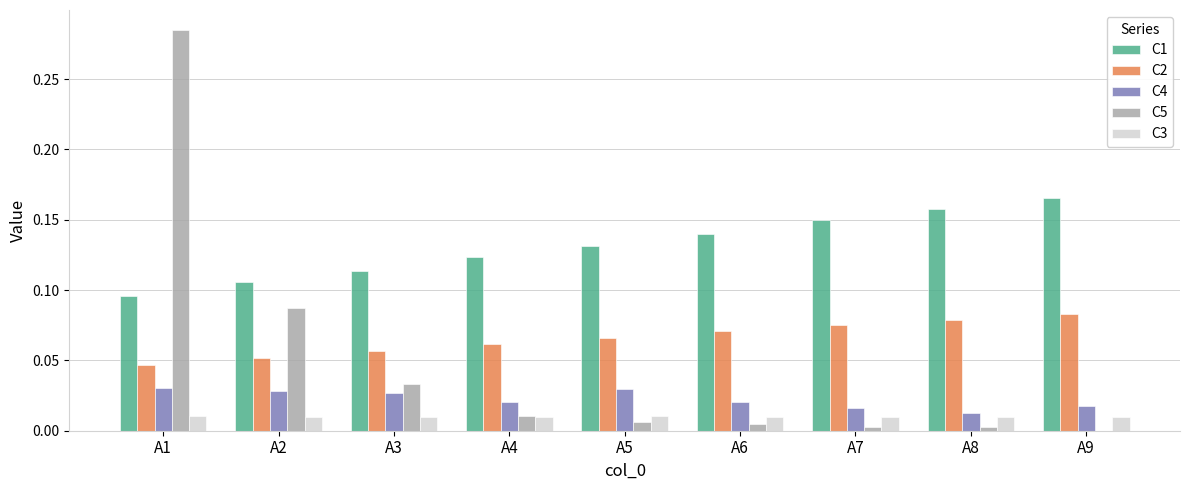

At which label is C1 closest to 0?

A1